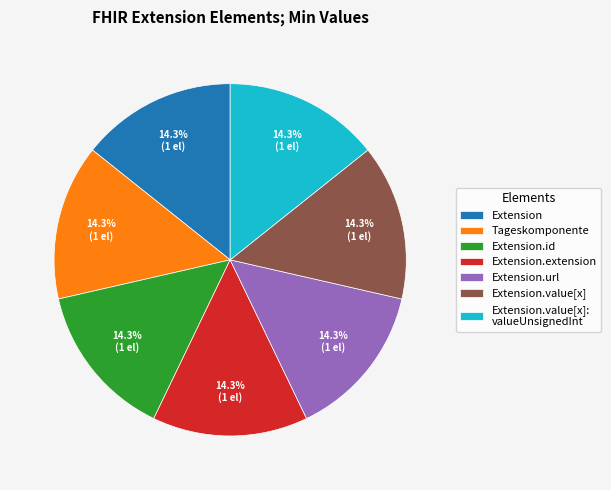

What is the ratio of the value at Extension.value[x] to the value at Extension.value[x]: valueUnsignedInt?

1.0